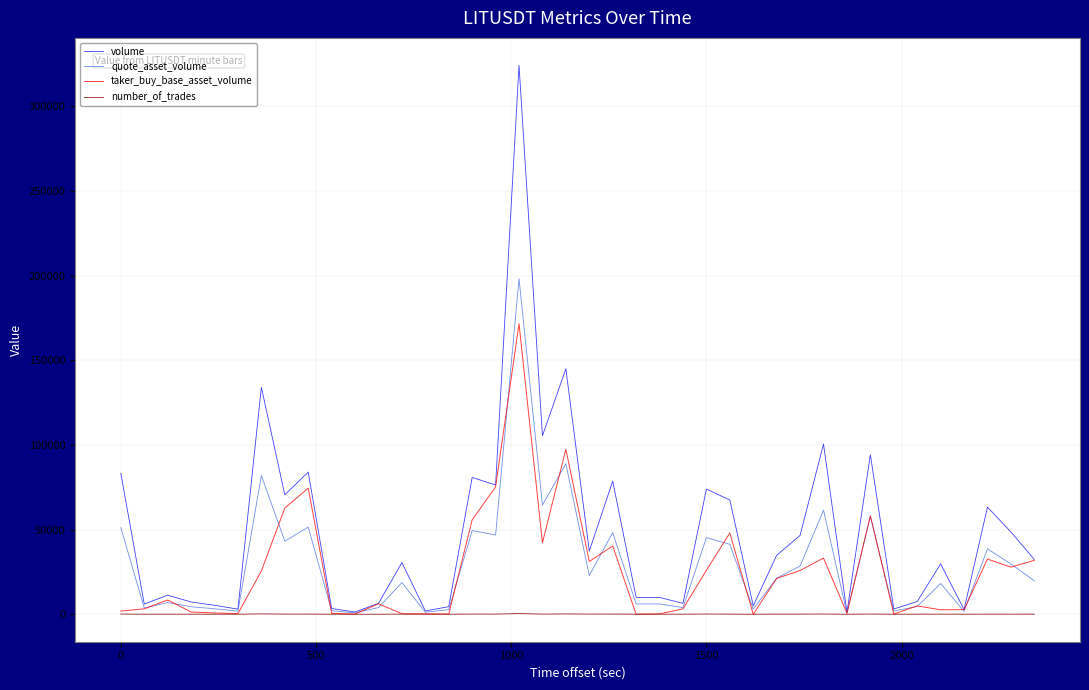

What is the maximum value for quote_asset_volume?

198217.3